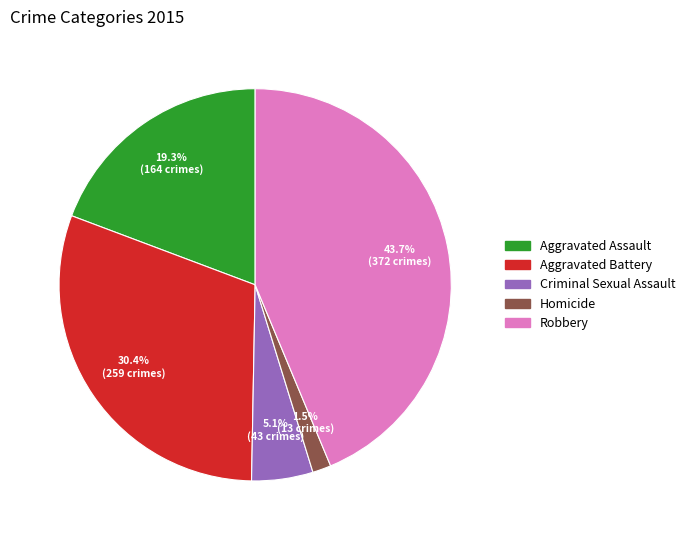

Which slice is the smallest?

Homicide